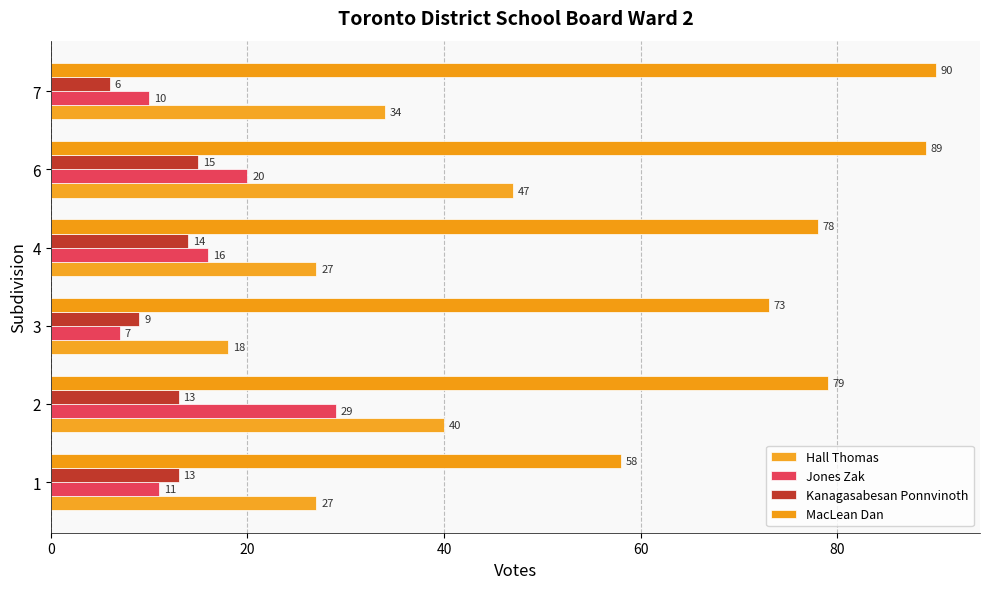

What are all the series names shown in the legend?

Hall Thomas, Jones Zak, Kanagasabesan Ponnvinoth, MacLean Dan